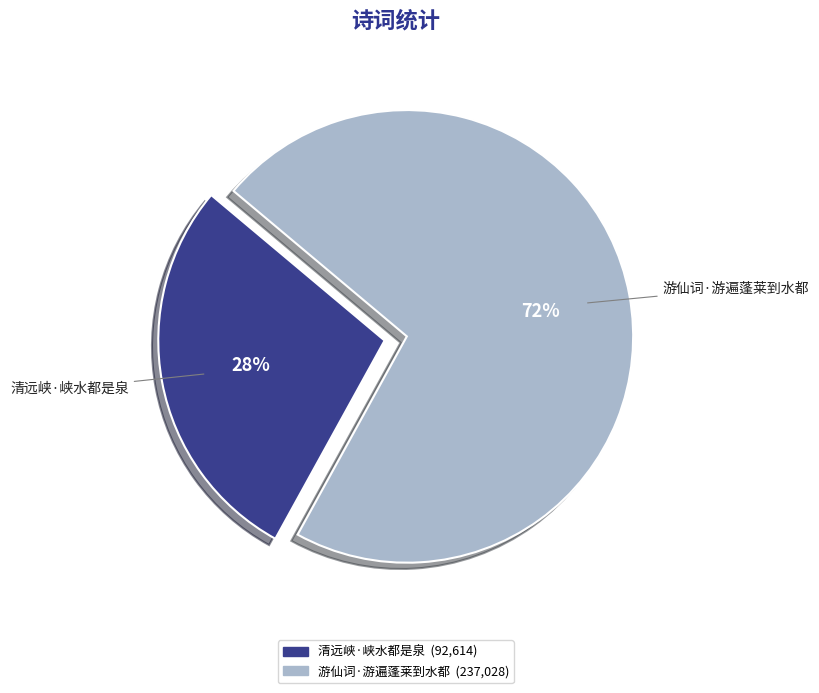

How many slices are in this pie chart?

2